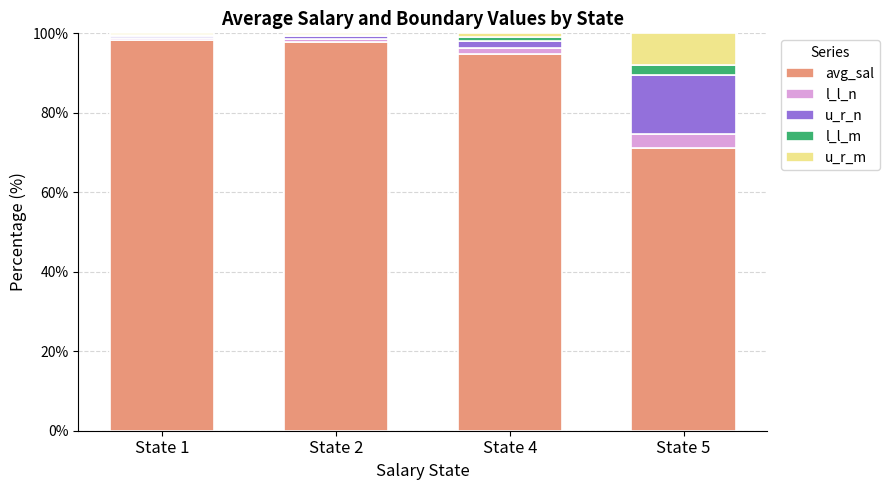

What is the total value across all series at State 5?

100.0